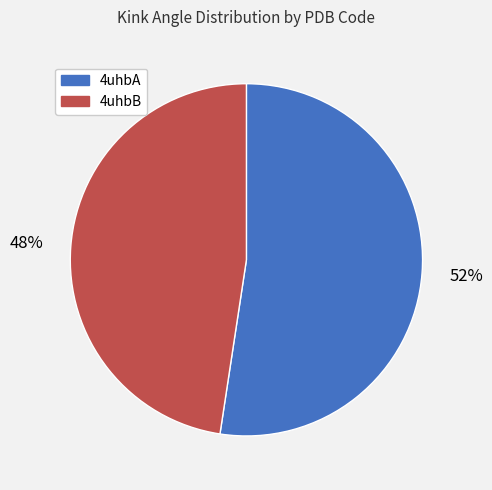

Is there a majority slice in this chart?

Yes